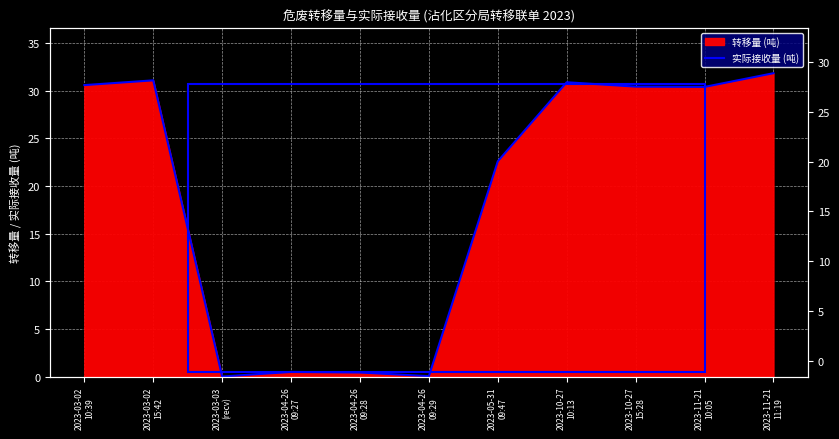

What is the sum of all values?

208.8